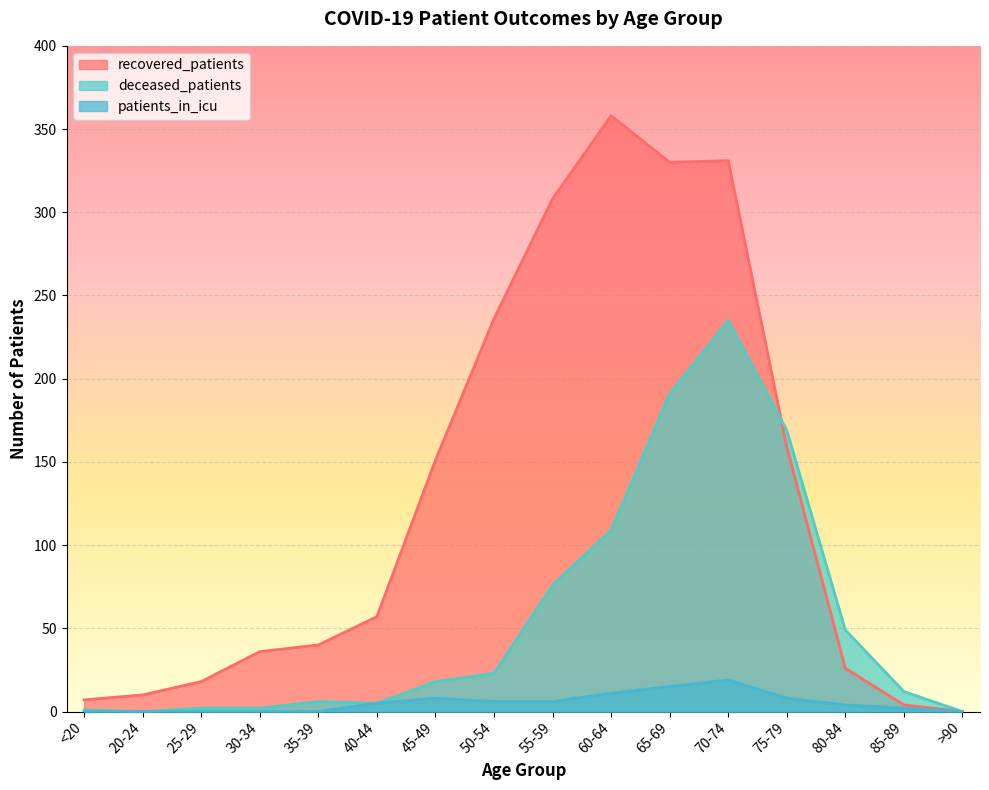

Reading left to right, list all the values displayed in this chart.

recovered_patients: 7	10	18	36	40	57	151	236	308	358	330	331	159	26	4	0
deceased_patients: 1	0	2	2	6	5	18	23	76	109	191	235	169	49	12	0
patients_in_icu: 0	0	0	0	0	5	8	6	6	11	15	19	8	4	2	0